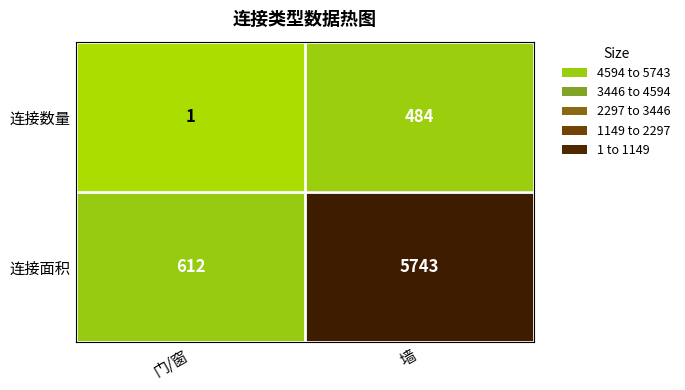

Reading left to right, transcribe all the data shown in this chart.

连接数量: 1	484
连接面积: 612	5743